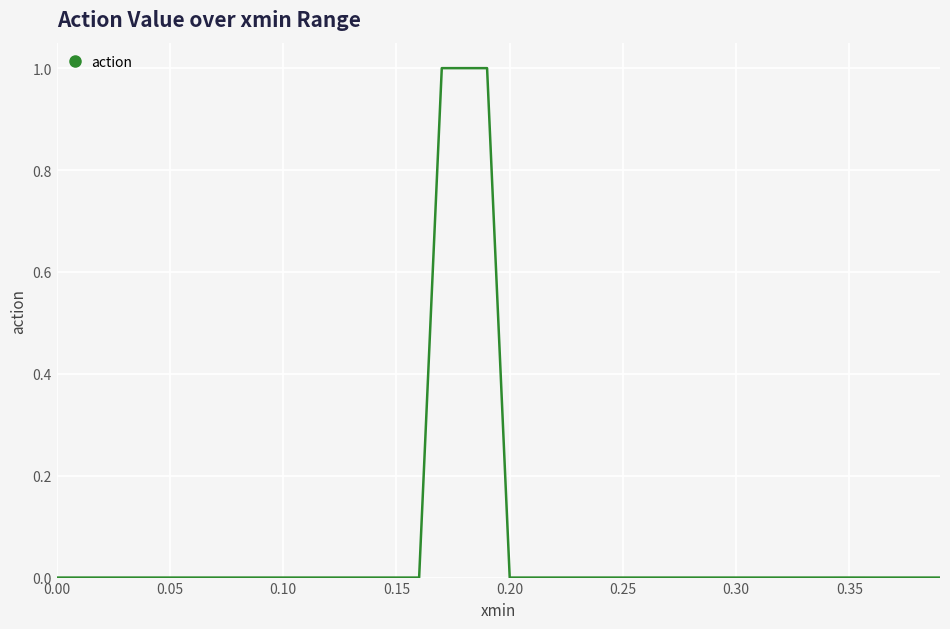

What is the difference between the maximum and minimum values?

1.0